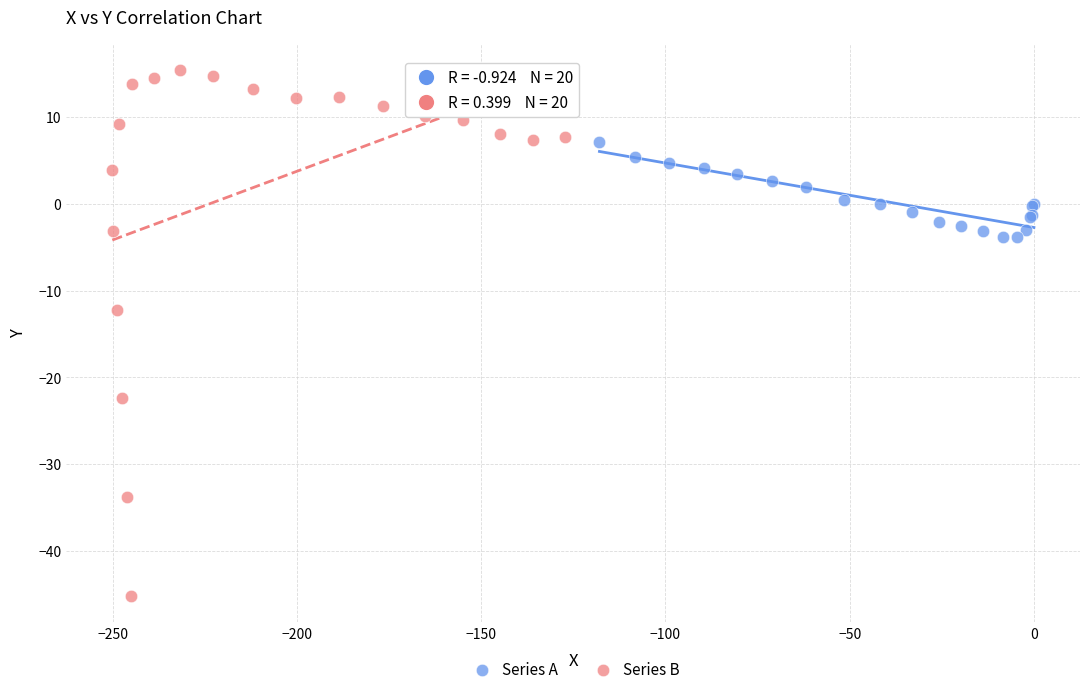

Which series has the widest spread of Y values?

Series B